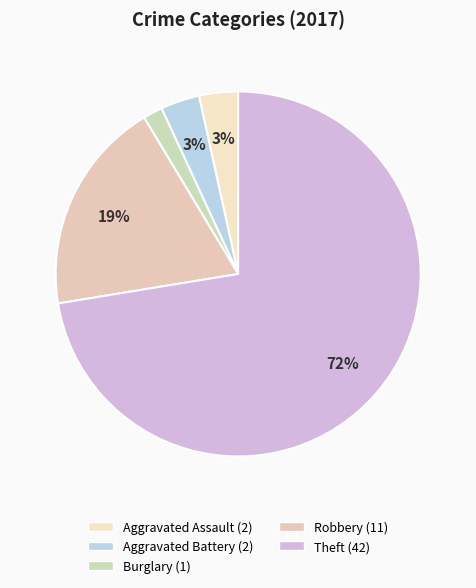

Is there any slice that represents more than half of the pie?

Yes